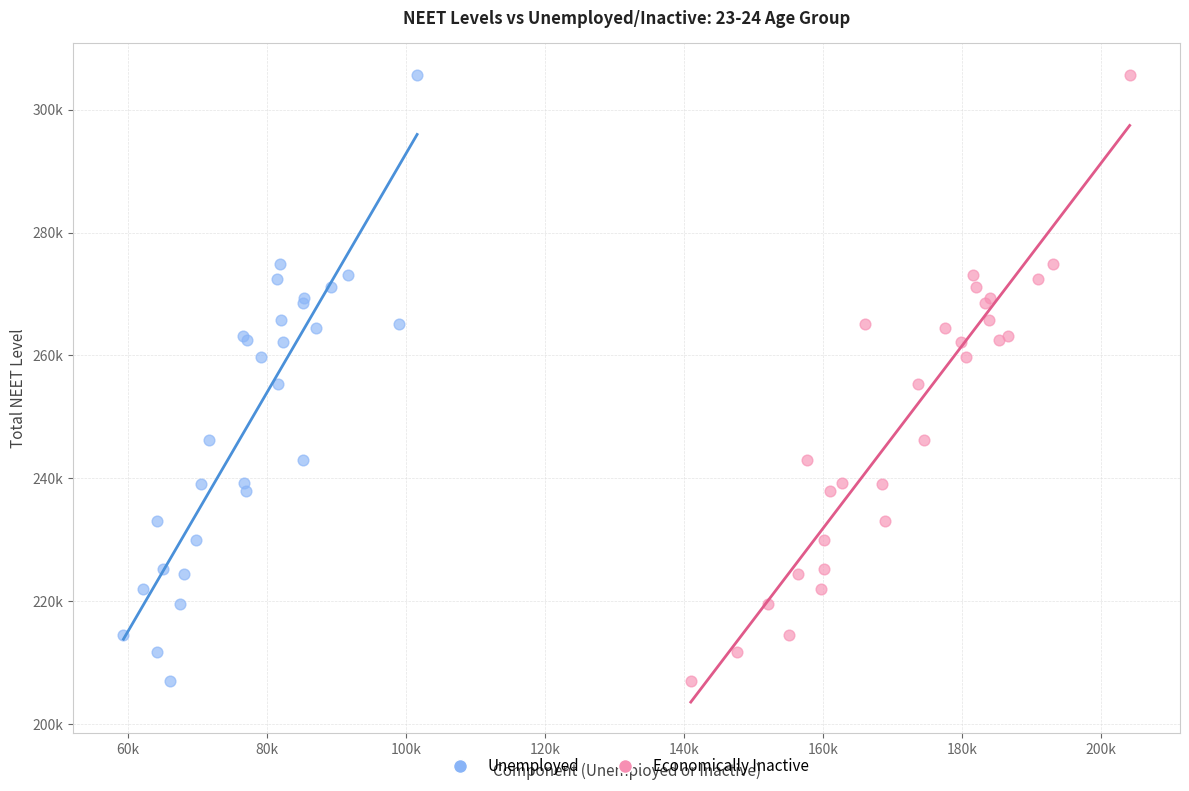

What are all the series names shown in the legend?

Unemployed, Economically Inactive